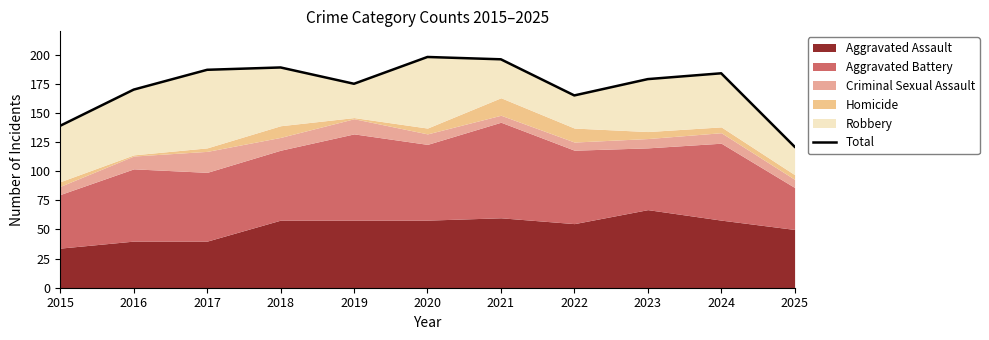

How many points are higher than both their immediate neighbors (excluding endpoints)?

3